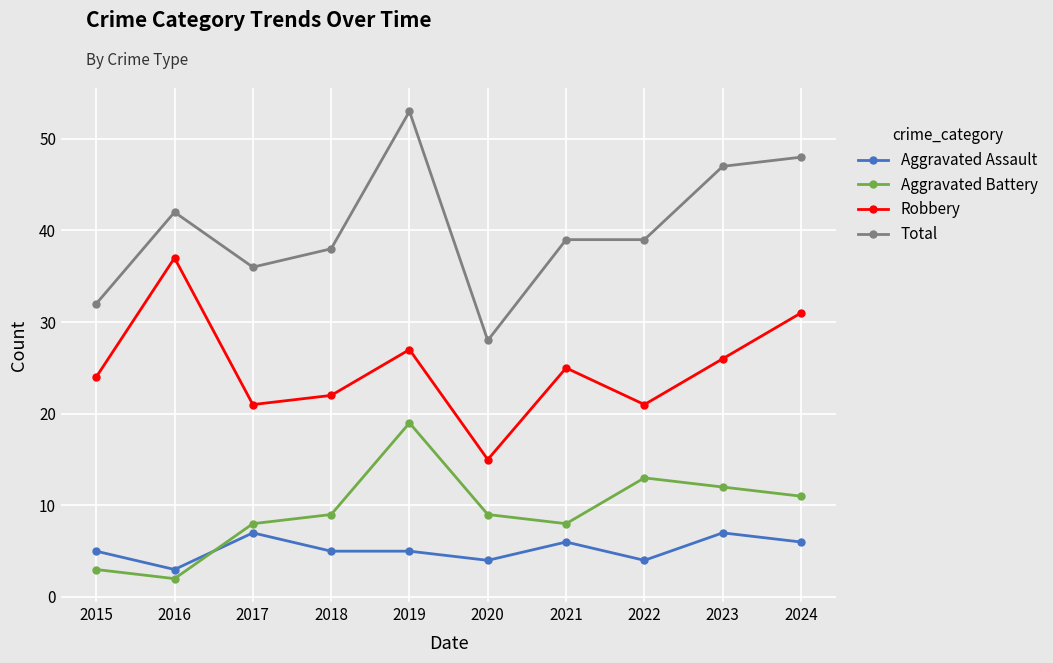

Where is the first local maximum for Total?

2016